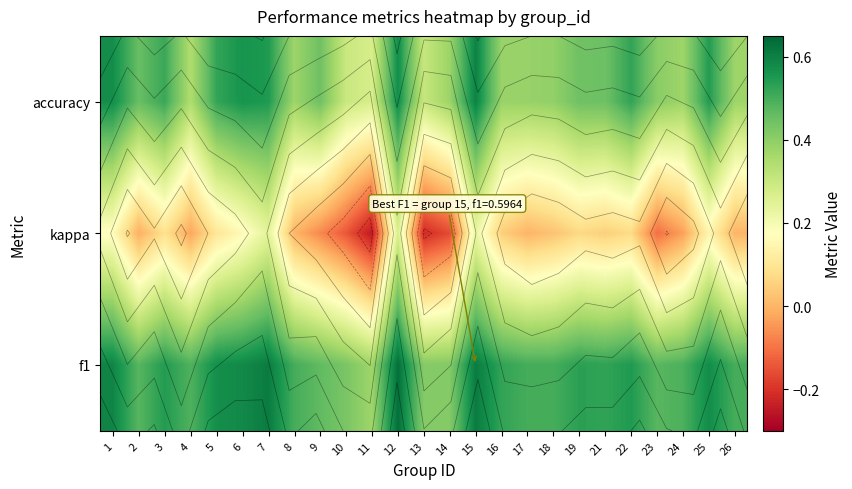

Is the value of accuracy at 16 greater than the value of f1 at 24?

No